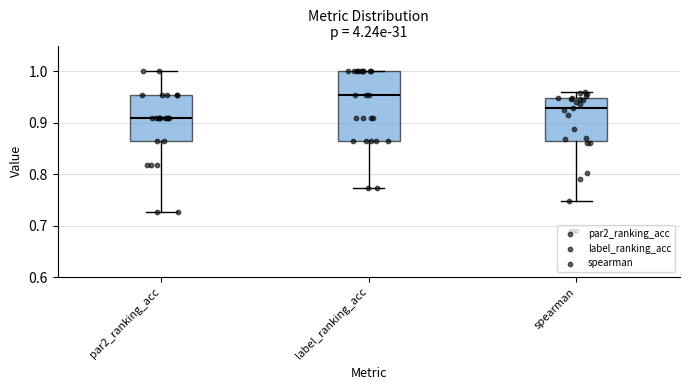

Which box's median line is the highest?

label_ranking_acc